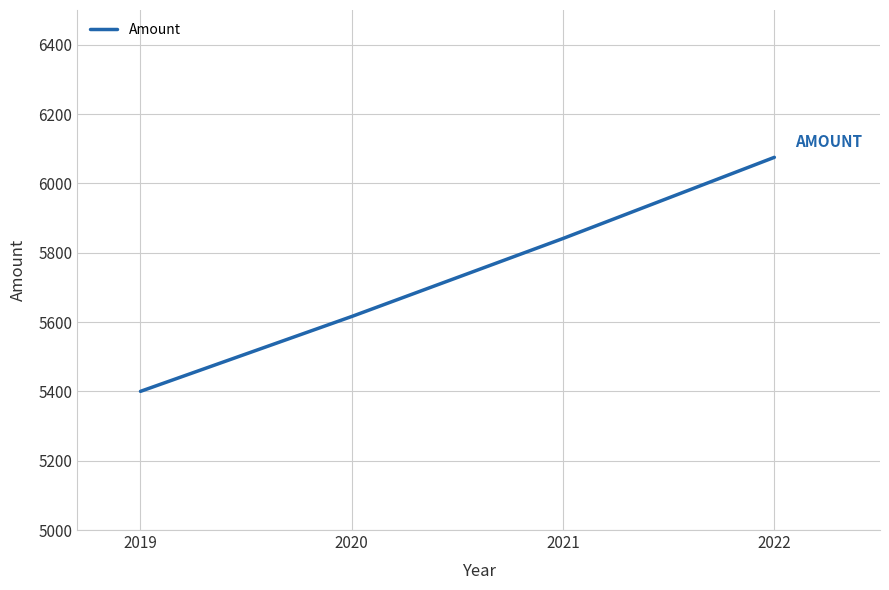

Count the values in the range 5616 to 6075.

3